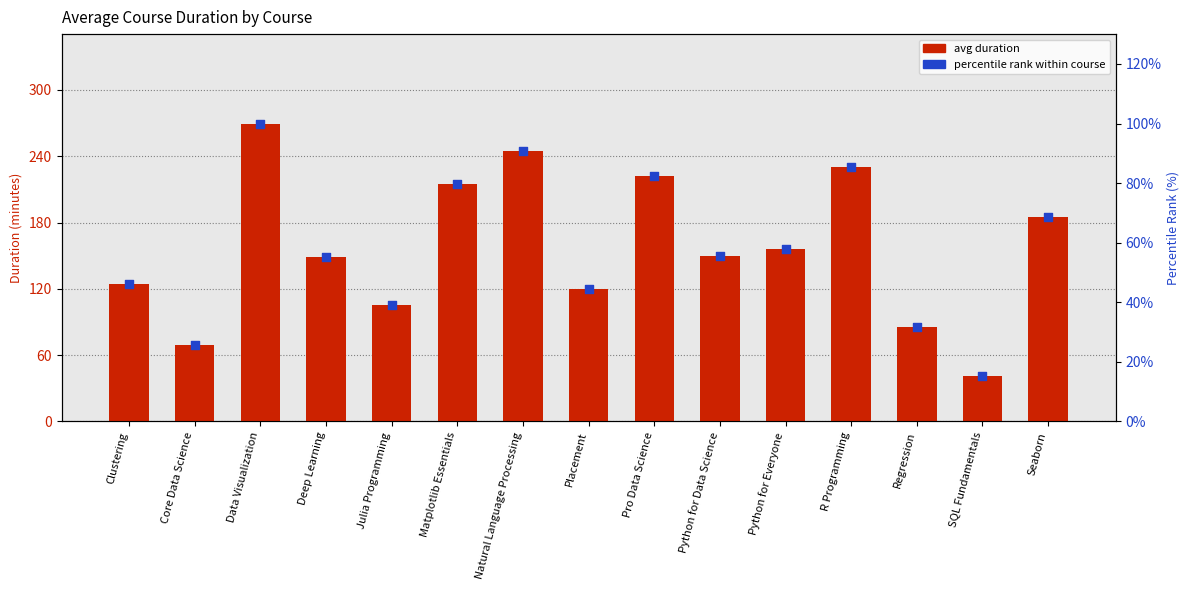

At which category is the sum across all series the highest?

Data Visualization